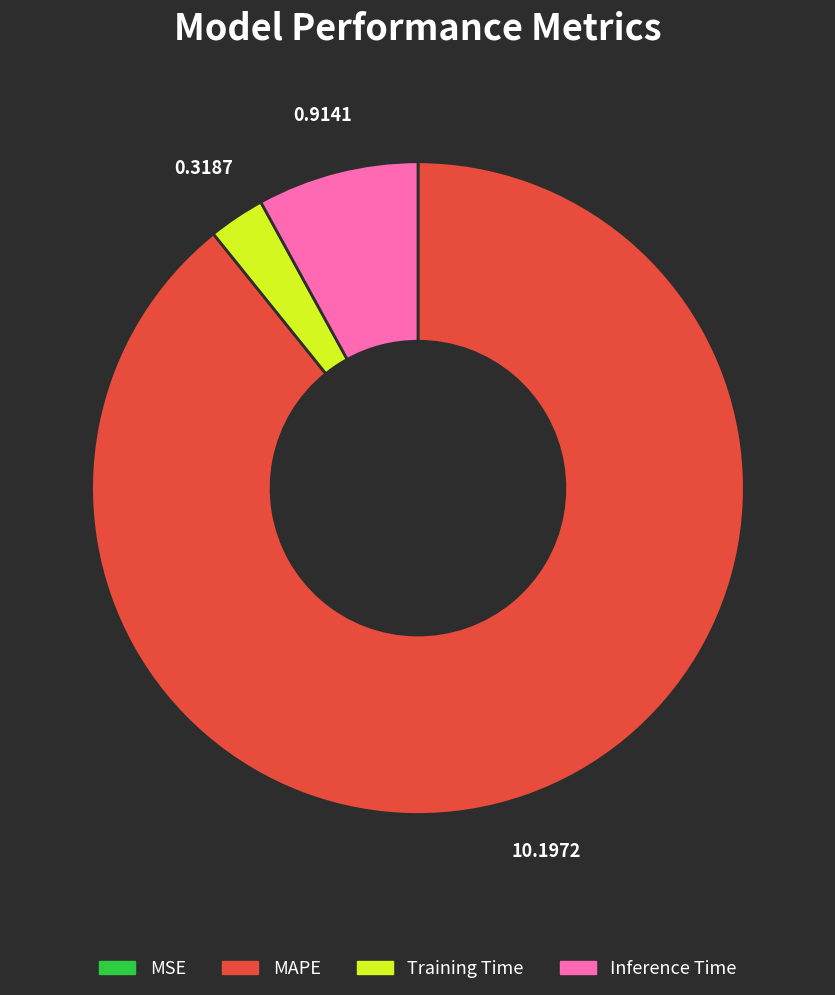

Is there a majority slice in this chart?

Yes